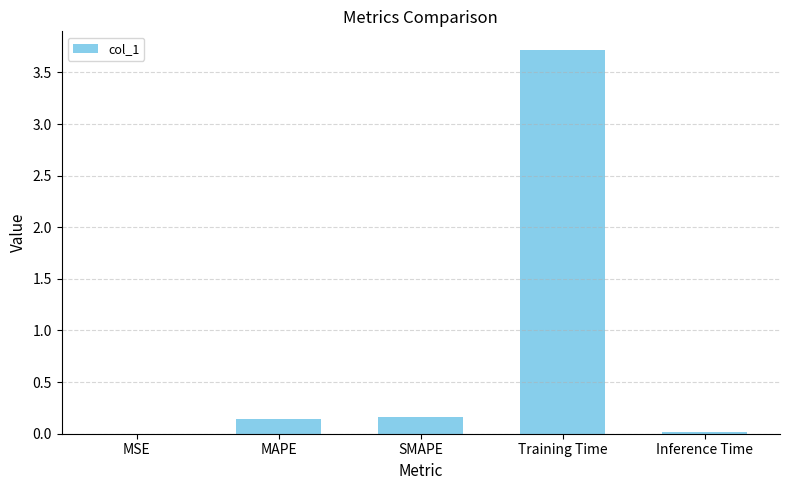

The chart shows a value of 3.7 at Training Time. True or false?

True